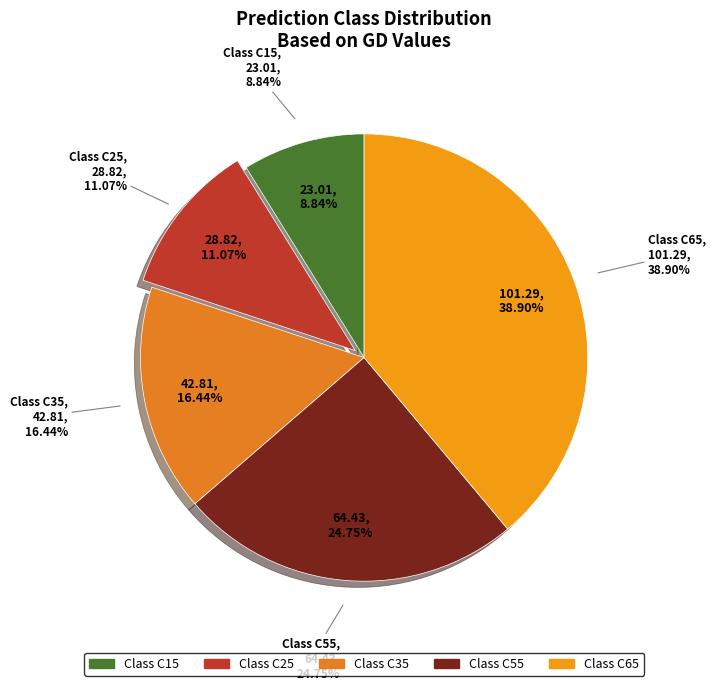

Which category has the smallest portion of the pie?

Class C15